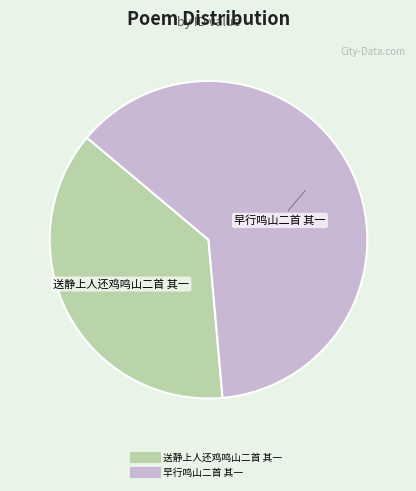

How many segments does this pie chart have?

2